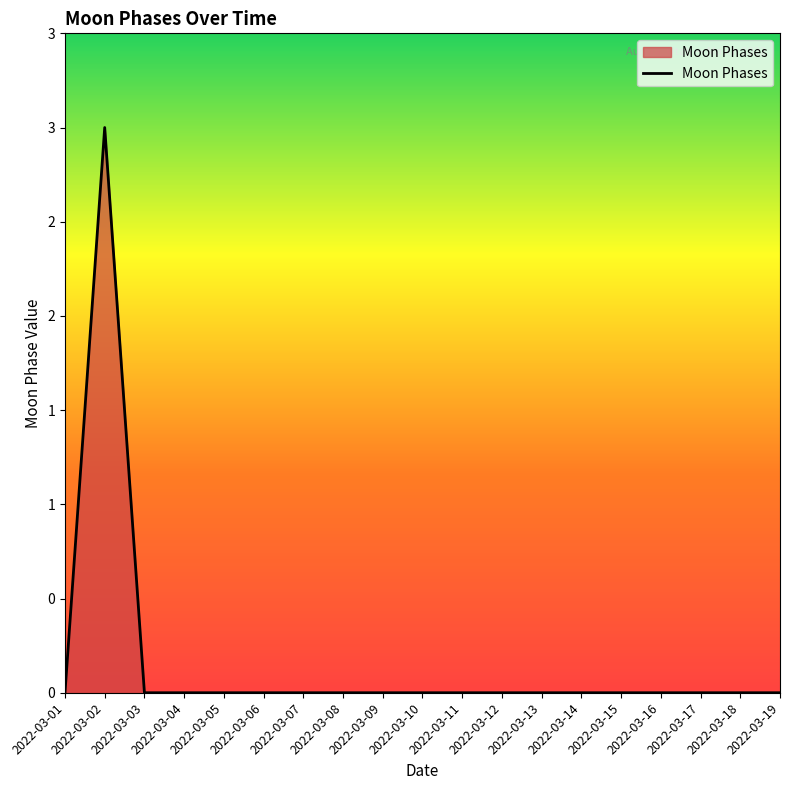

The value at 2022-03-14 is 0. True or false?

True